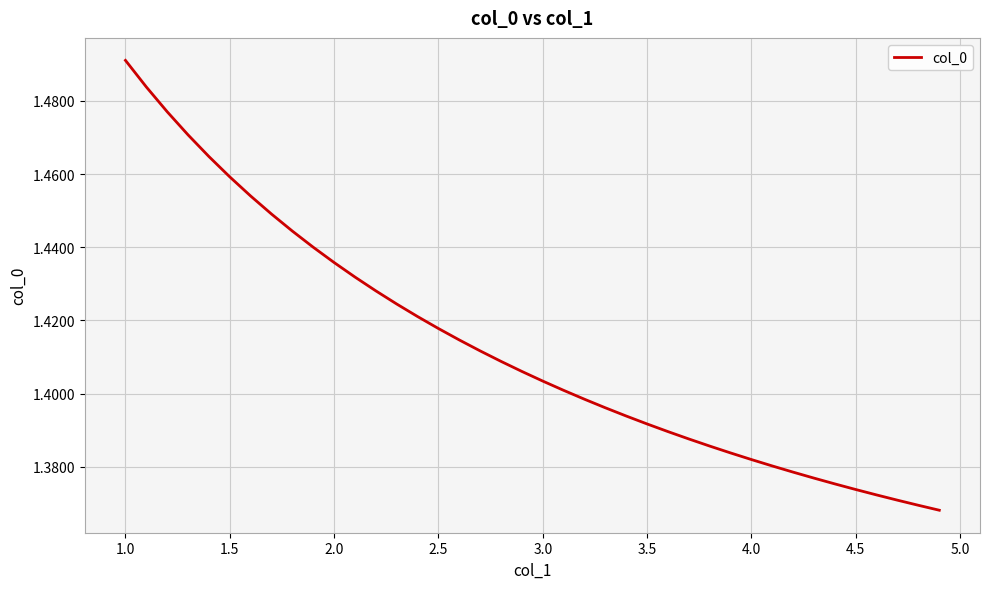

Does the chart have visible grid lines?

Yes